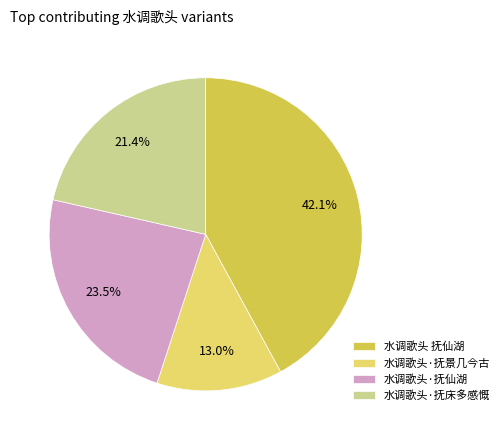

What is the total percentage of 水调歌头·抚仙湖 and 水调歌头·抚景几今古?

36.5%